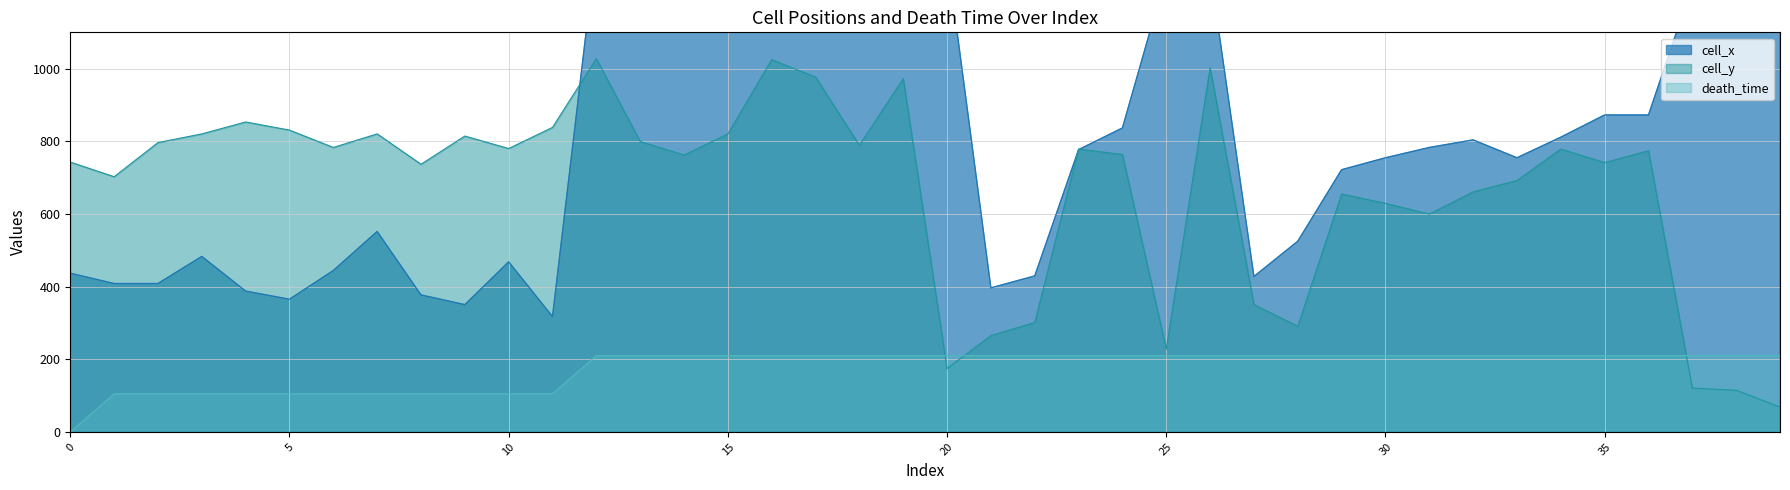

The value of cell_y at 1 is 321.3. True or false?

False